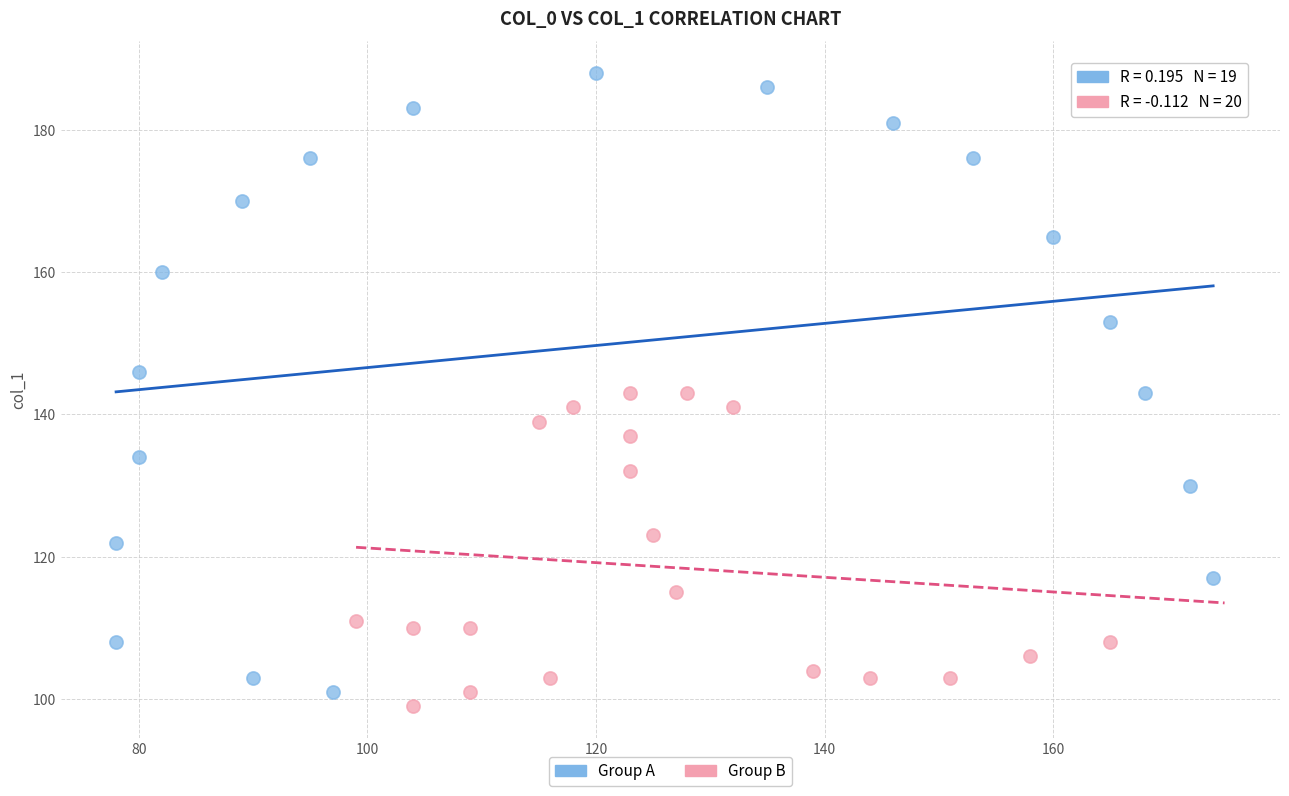

Which series contains the lowest Y value?

Group B